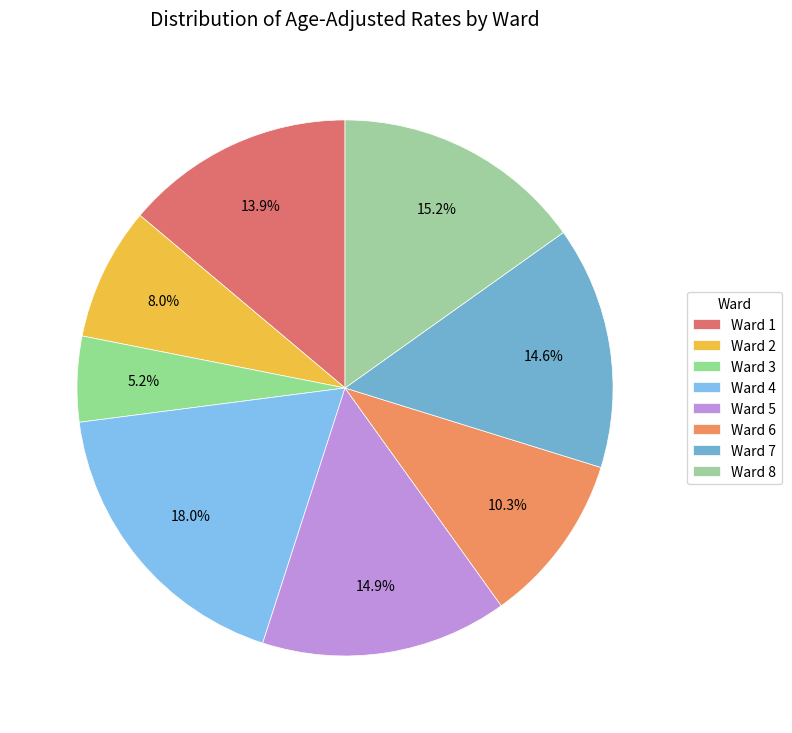

What percentage is the Ward 8 slice, to the nearest percent?

15%